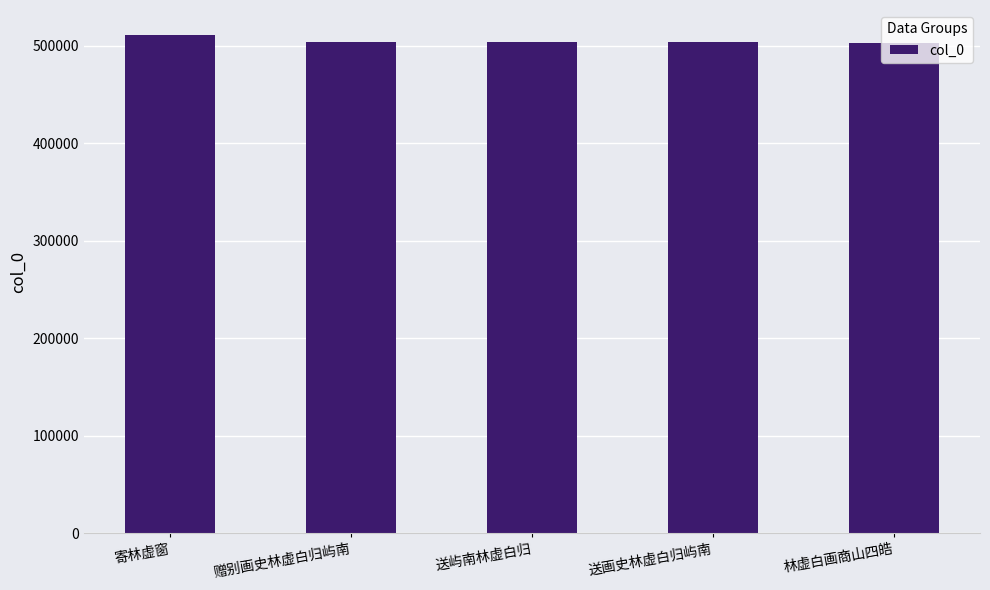

What is the sum of all values?

2524481